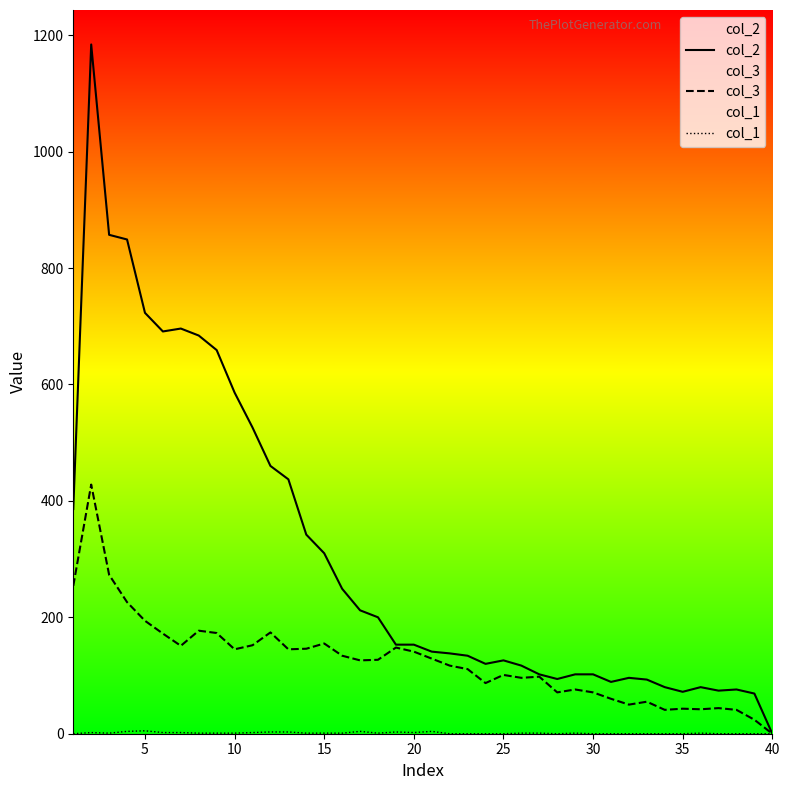

The col_3 series shows 82 at 20. True or false?

False